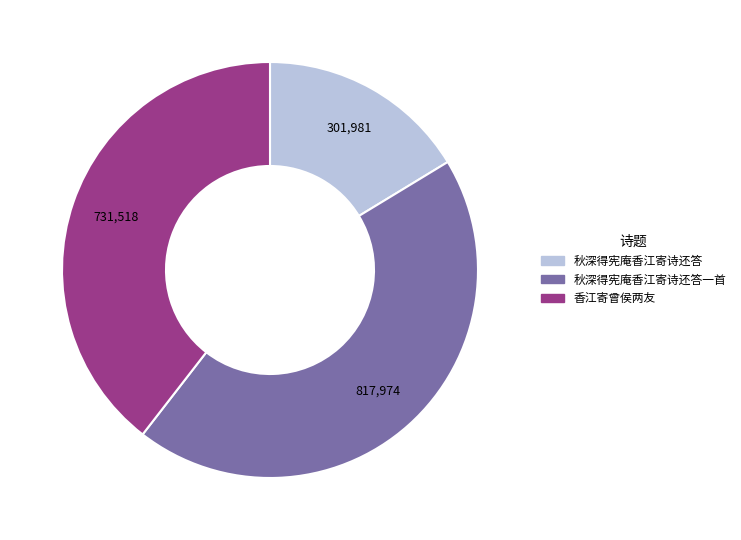

Is there any slice that represents more than half of the pie?

No